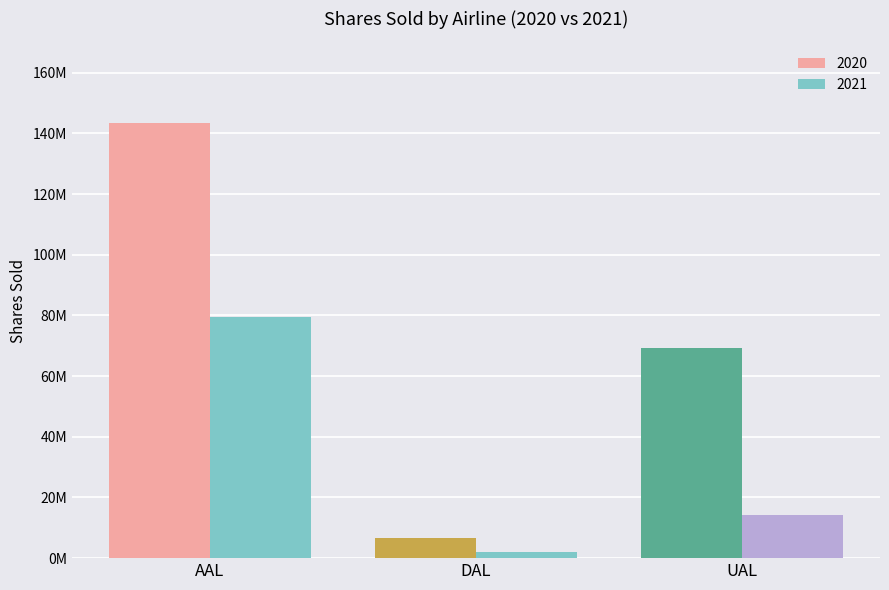

Are the bars grouped side by side (vs. stacked)?

Yes